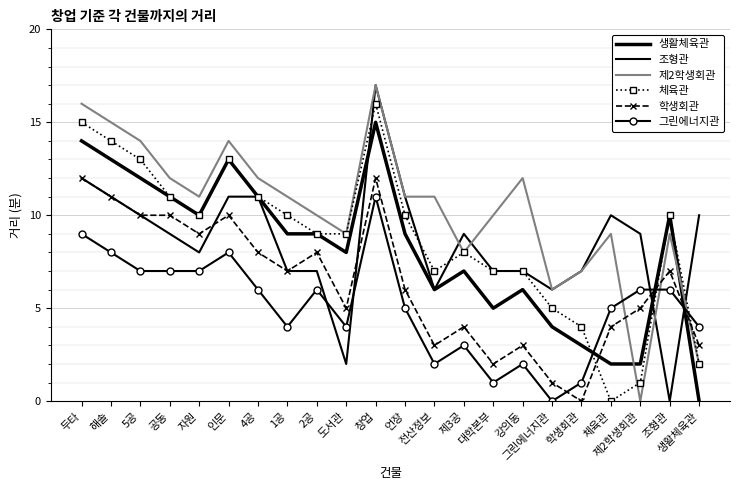

Is this an area chart (filled region under the line)?

No